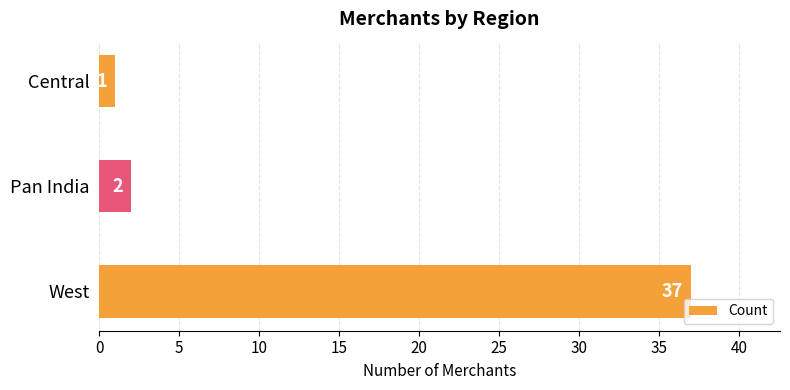

The chart shows a value of 1 at Central. True or false?

True